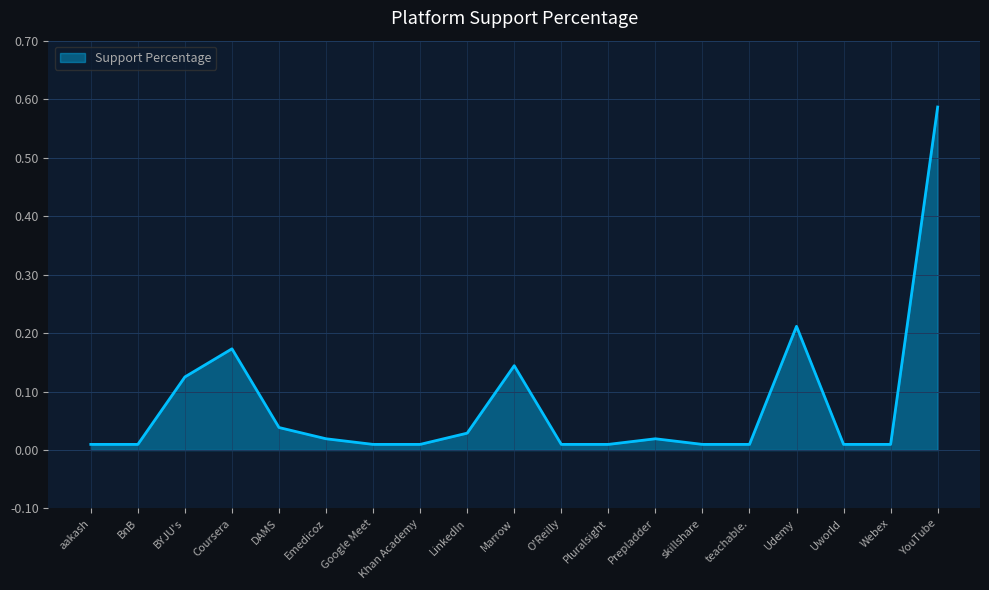

Which label corresponds to the largest value in the chart?

YouTube